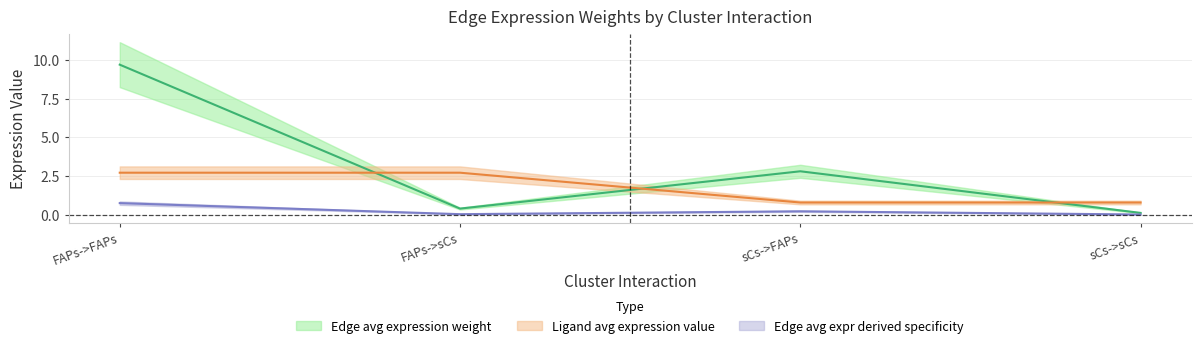

What is the average value of the Edge total expression weight series?

0.2